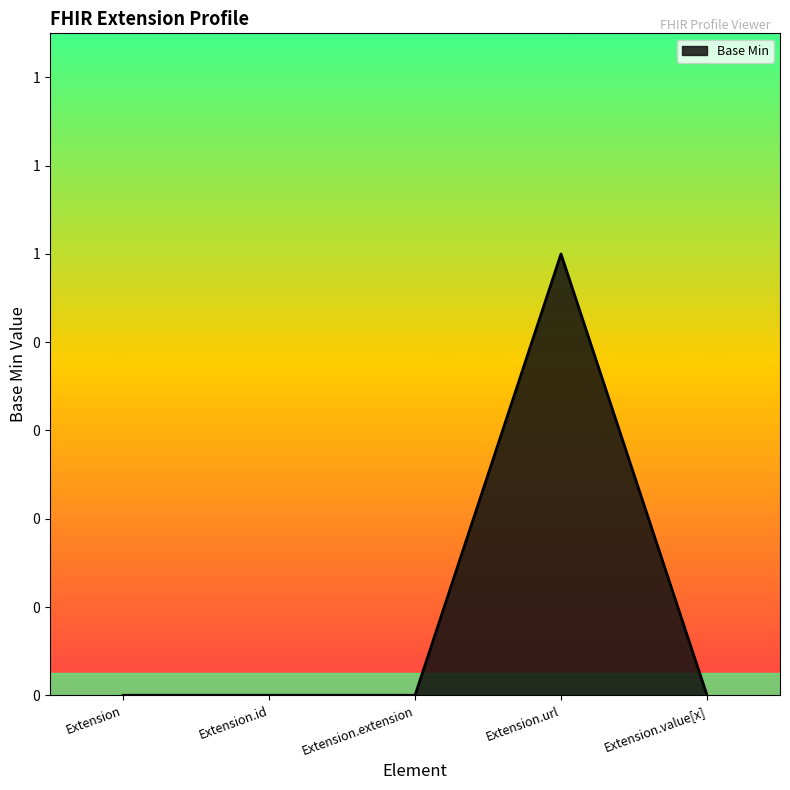

Rank the categories by value from lowest to highest.

Extension, Extension.id, Extension.extension, Extension.value[x], Extension.url